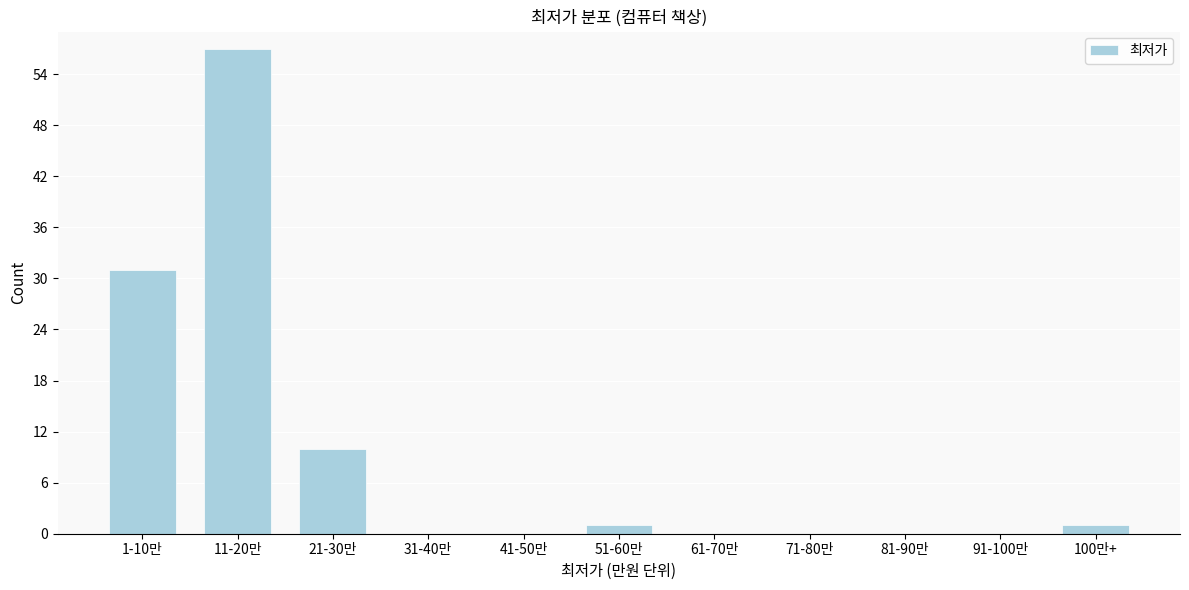

Reading left to right, extract all data points from this chart.

1-10만=31	11-20만=57	21-30만=10	31-40만=0	41-50만=0	51-60만=1	61-70만=0	71-80만=0	81-90만=0	91-100만=0	100만+=1